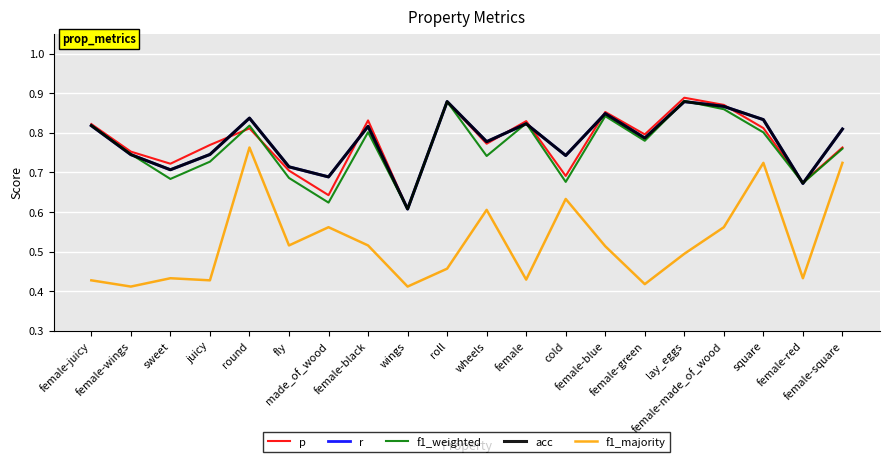

Does the chart have visible grid lines?

Yes